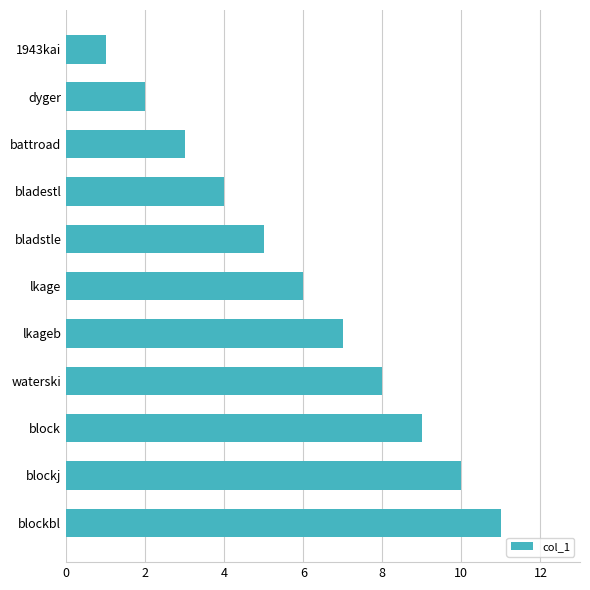

Is it true that the value at battroad is 1?

False